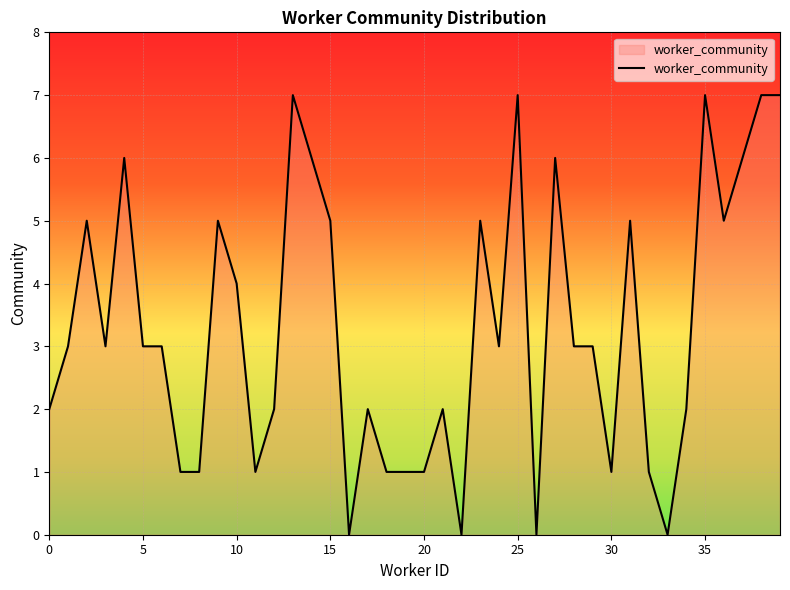

What is the difference between the second highest and minimum values?

7